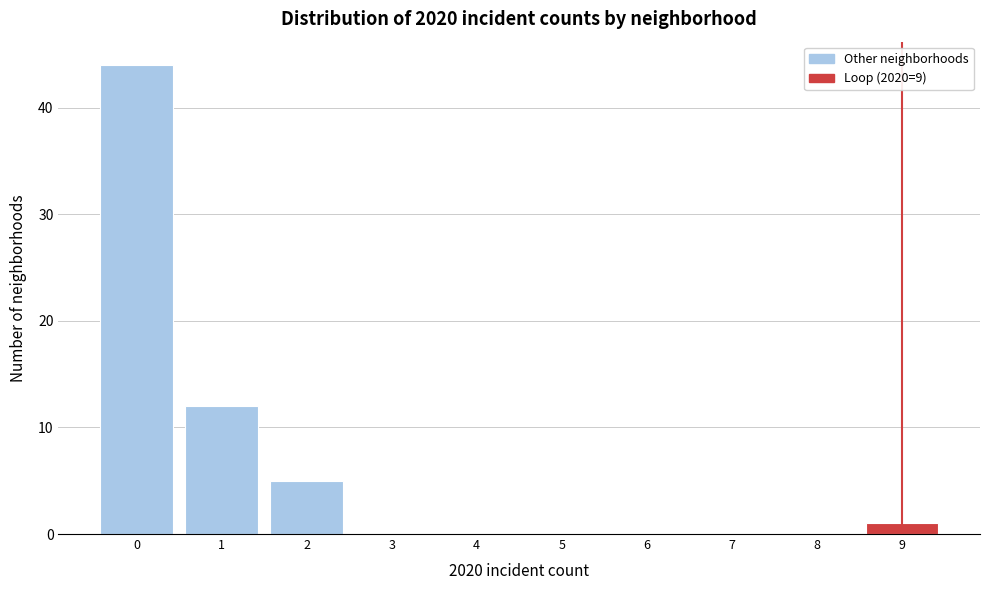

Reading left to right, list every bar in this chart as the range it spans on the x-axis followed by its height. The values are not printed on the chart, so give them approximately, as read against the axis.

-0.5 to 0.5: 44
0.5 to 1.5: 12
1.5 to 2.5: 5
2.5 to 3.5: 0
3.5 to 4.5: 0
4.5 to 5.5: 0
5.5 to 6.5: 0
6.5 to 7.5: 0
7.5 to 8.5: 0
8.5 to 9.5: 1